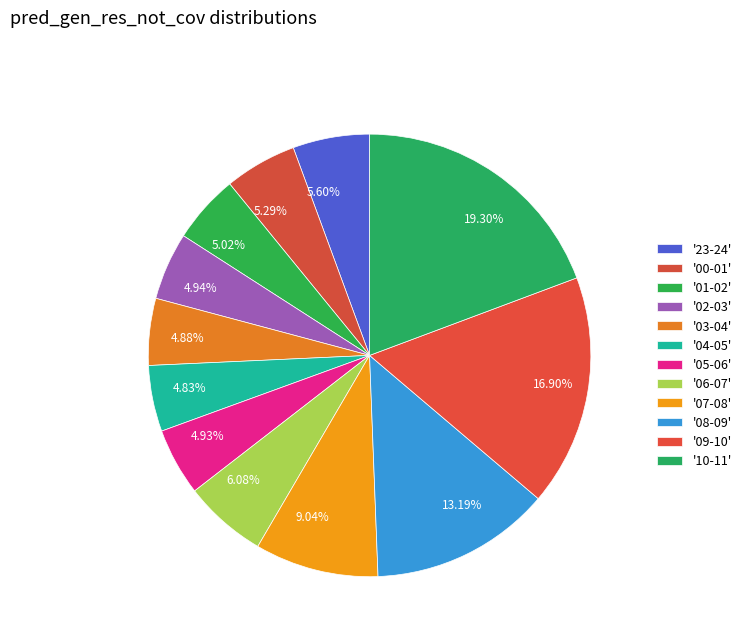

How many slices are in this pie chart?

12